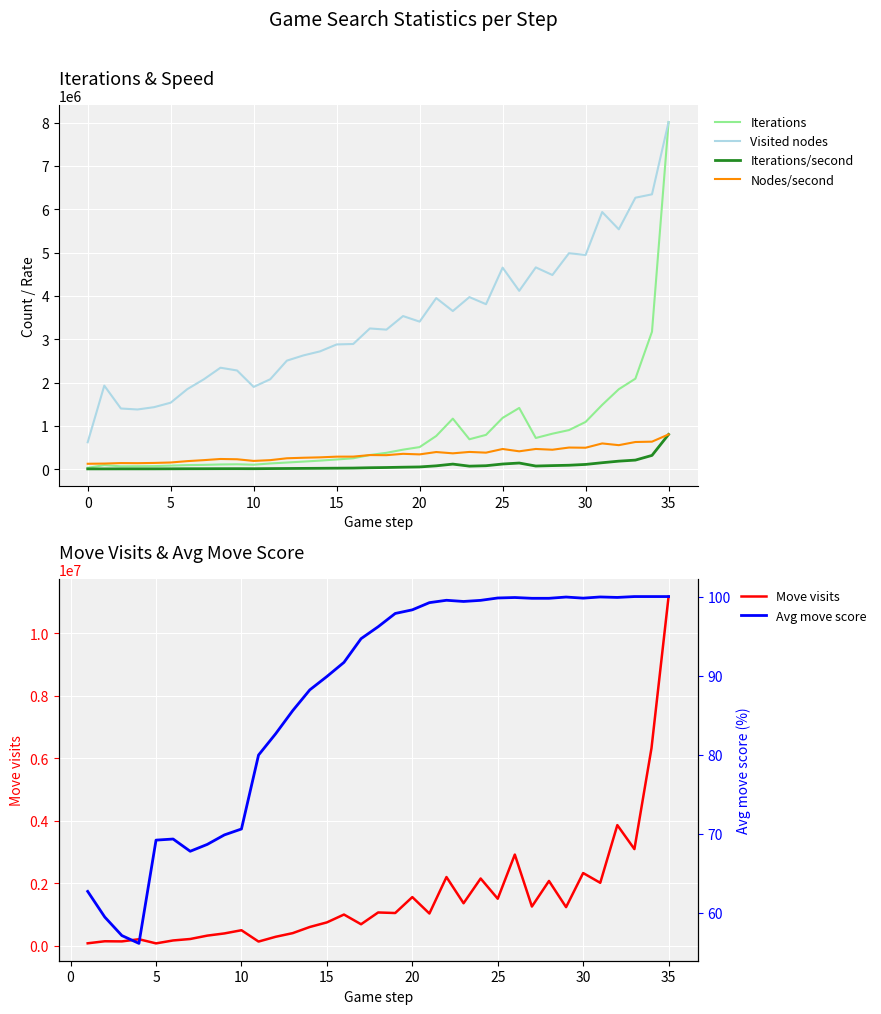

What is the maximum value for Nodes/second?

801408.0